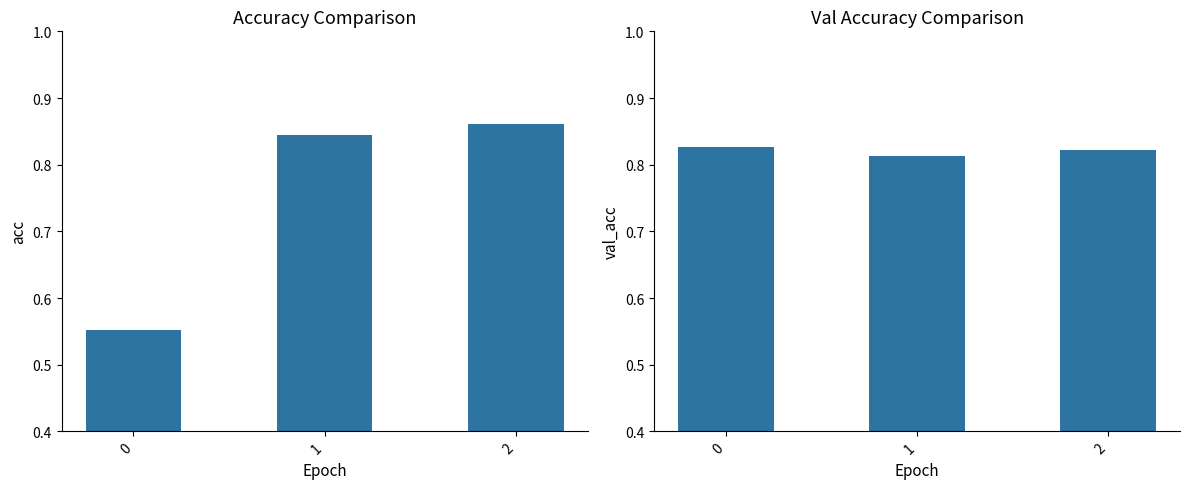

At how many categories does at least one series exceed 0?

3